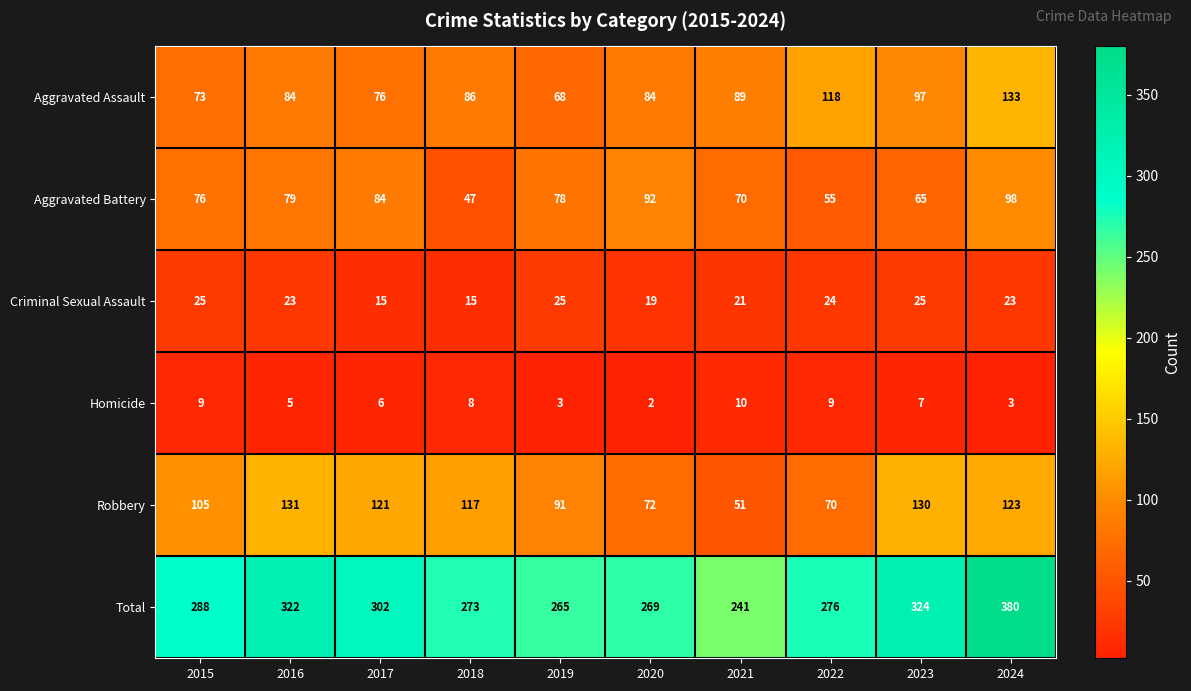

True or false: Aggravated Battery has a value of 34 at 2022.

False